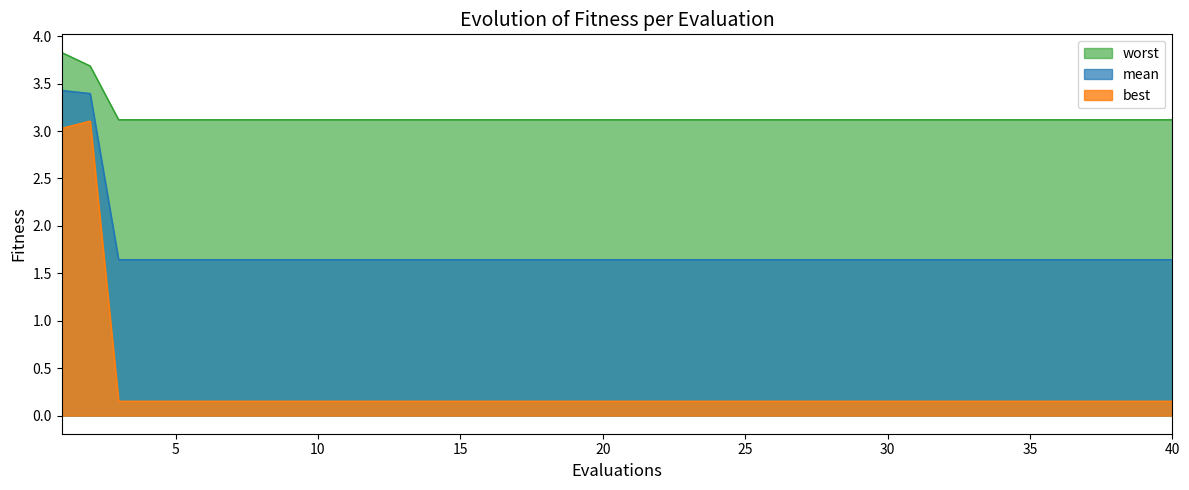

True or false: best has a value of 0.2 at 7.

True